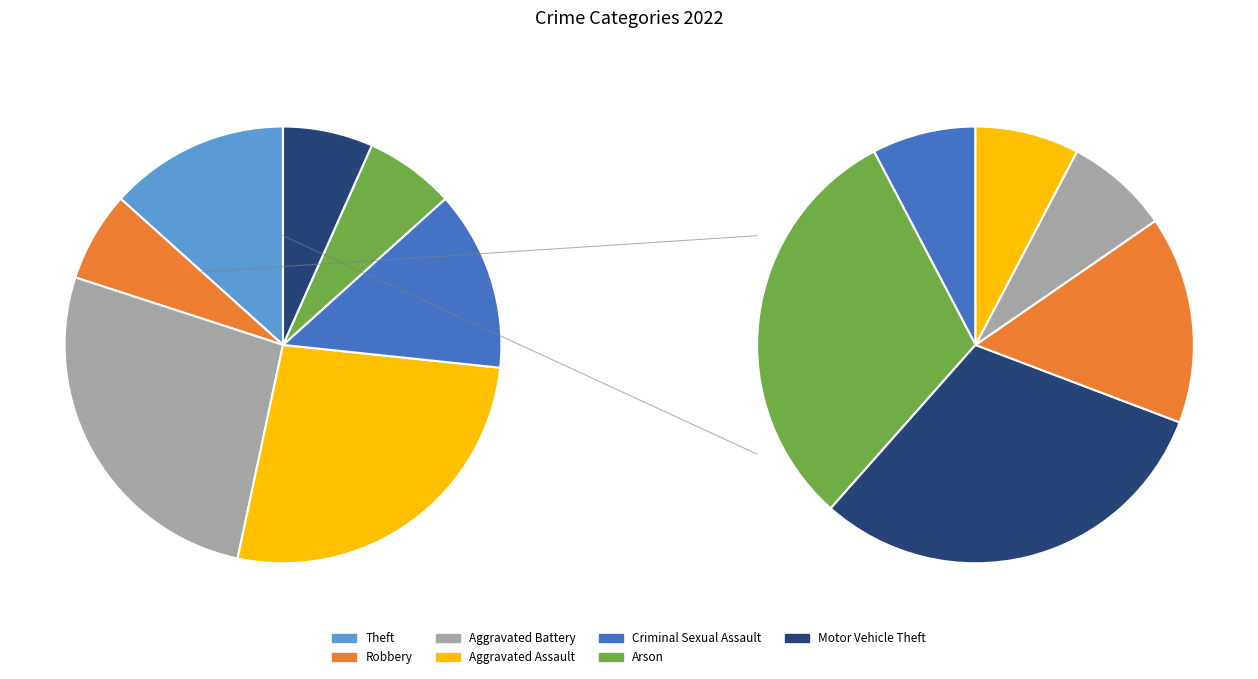

Which category has the biggest portion of the pie?

Aggravated Battery